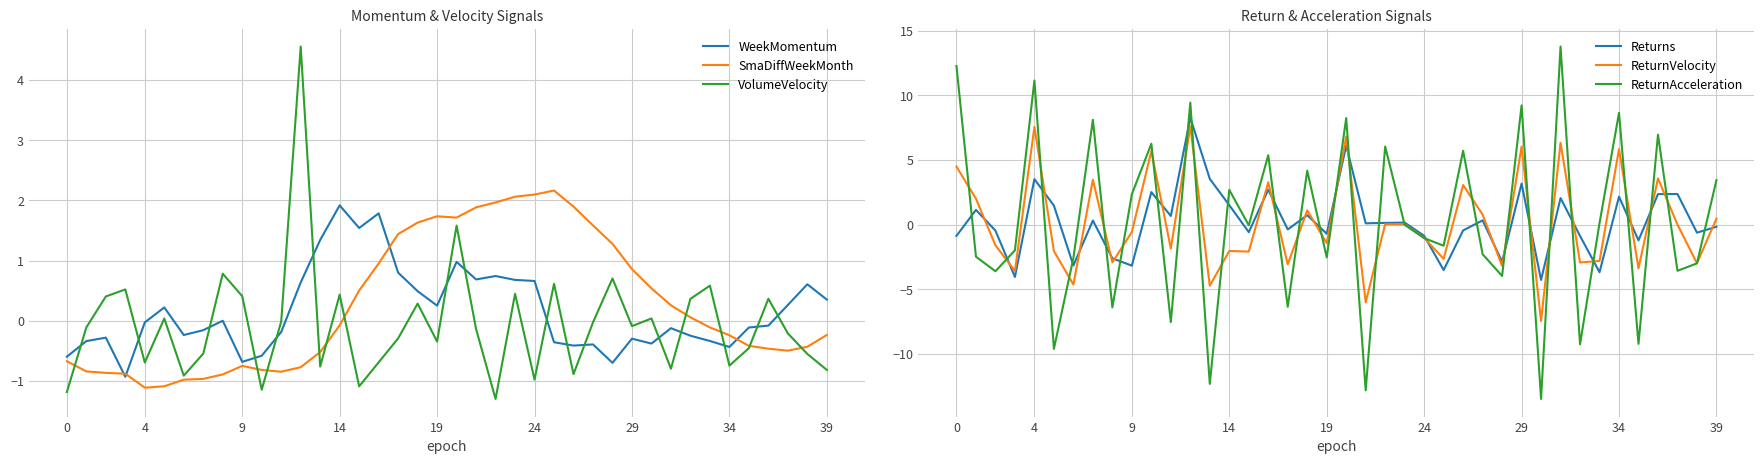

How many interior local valleys does the VolumeVelocity series have?

12